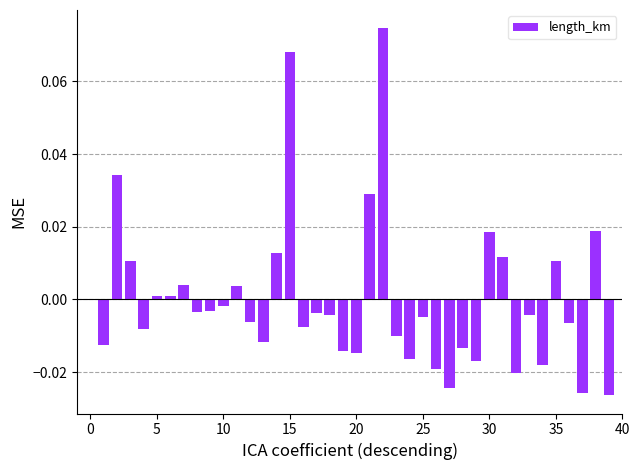

How many series are shown in this chart?

1